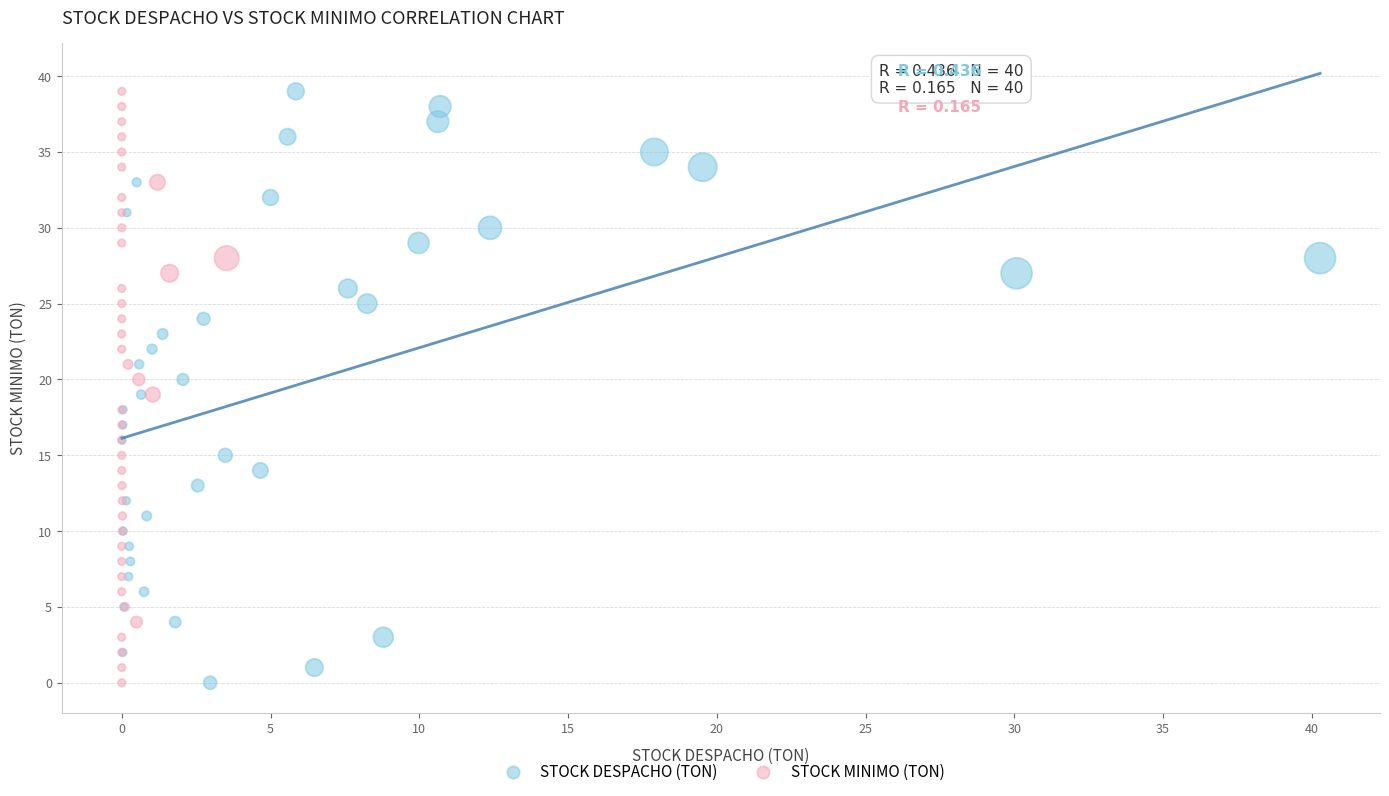

What are all the series names shown in the legend?

STOCK DESPACHO (TON), STOCK MINIMO (TON)